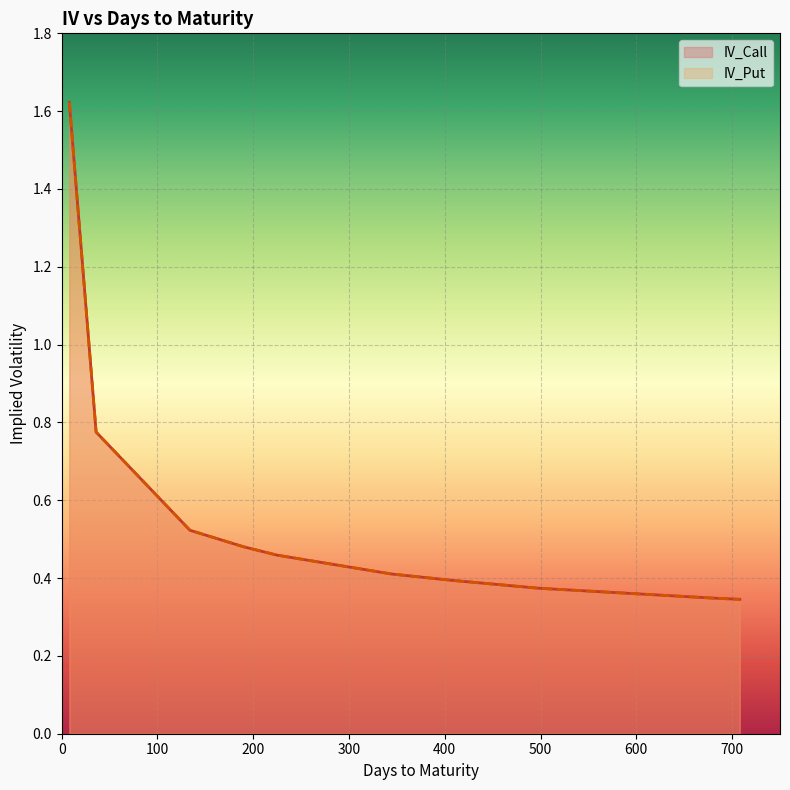

What is the maximum value for IV_Put?

1.6